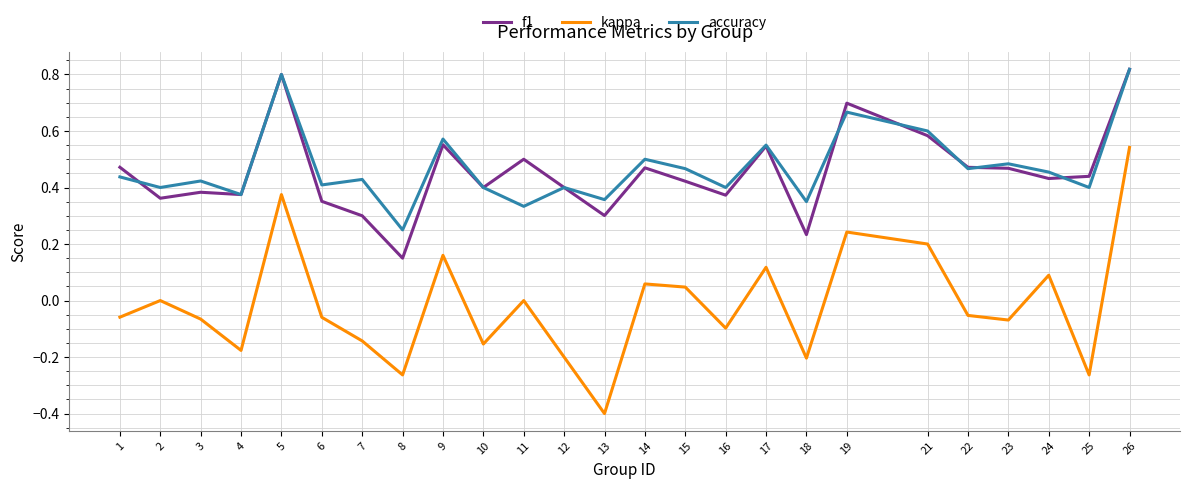

Which series changed the most between 16 and 23?

f1